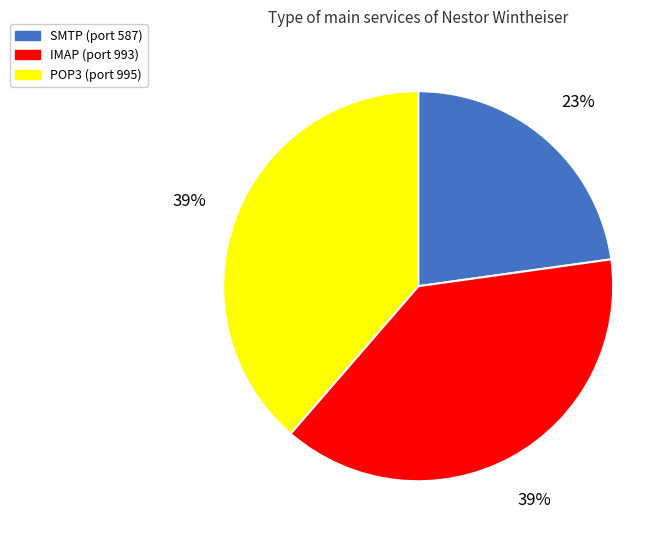

What percentage is the SMTP slice, to the nearest percent?

23%